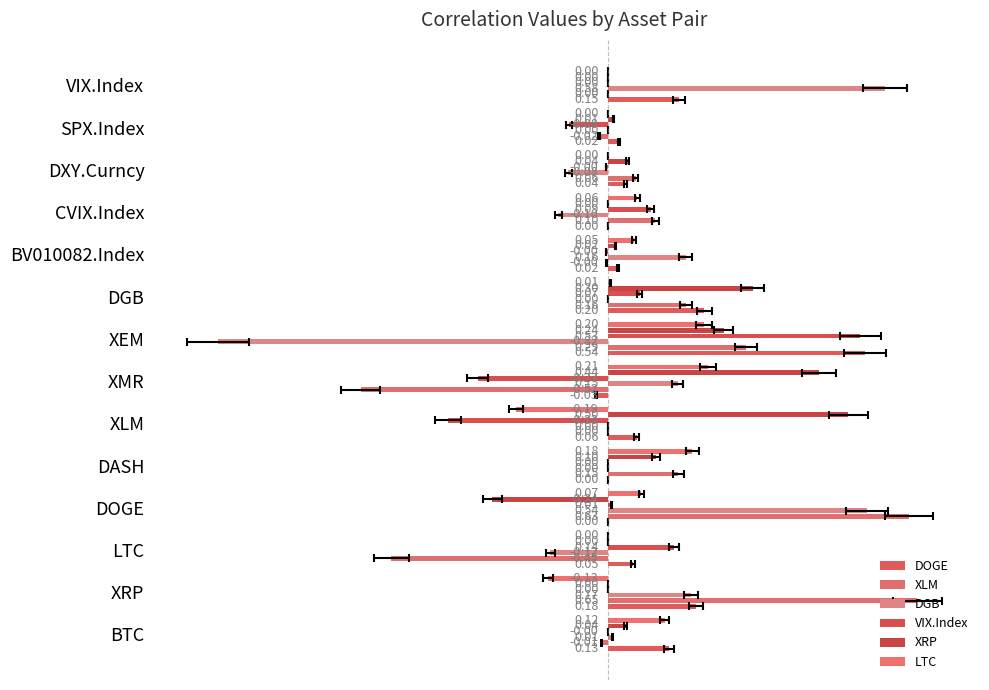

Is it true that LTC equals 0.0 at DOGE?

False